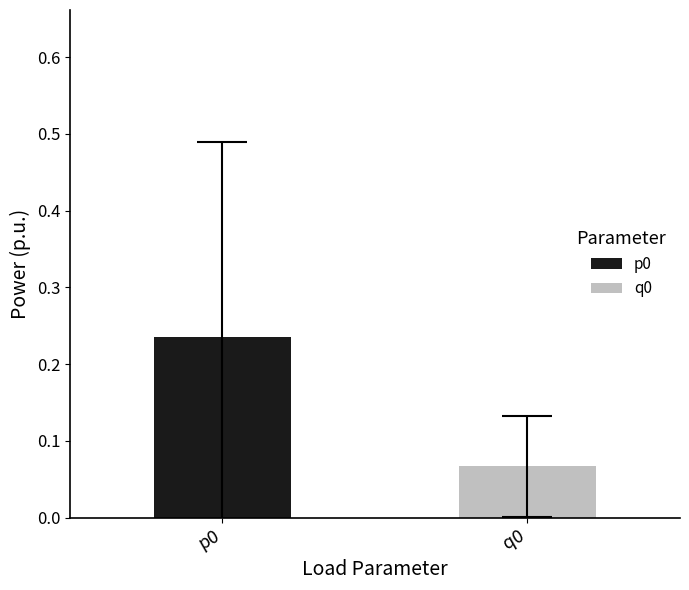

Which series has the largest range (max minus min)?

p0